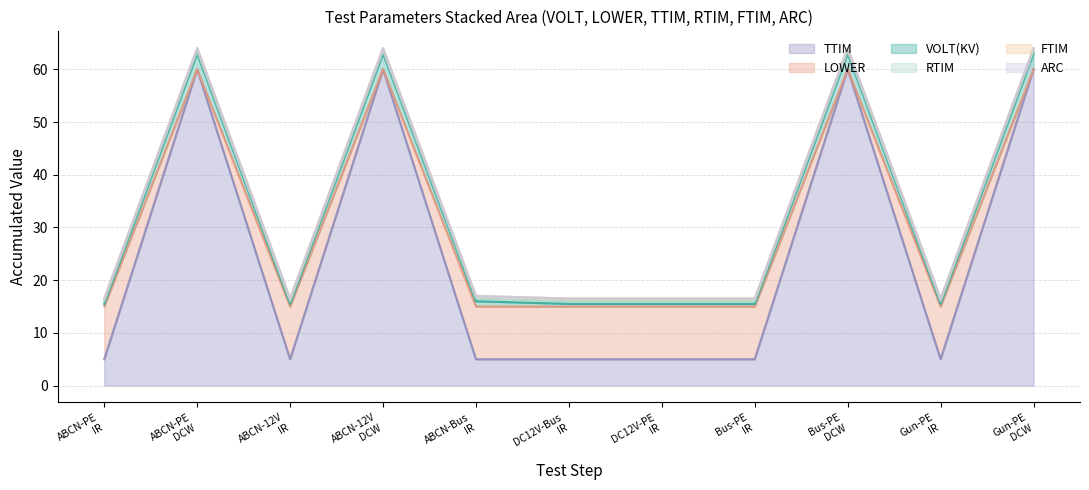

Does the chart have visible grid lines?

Yes